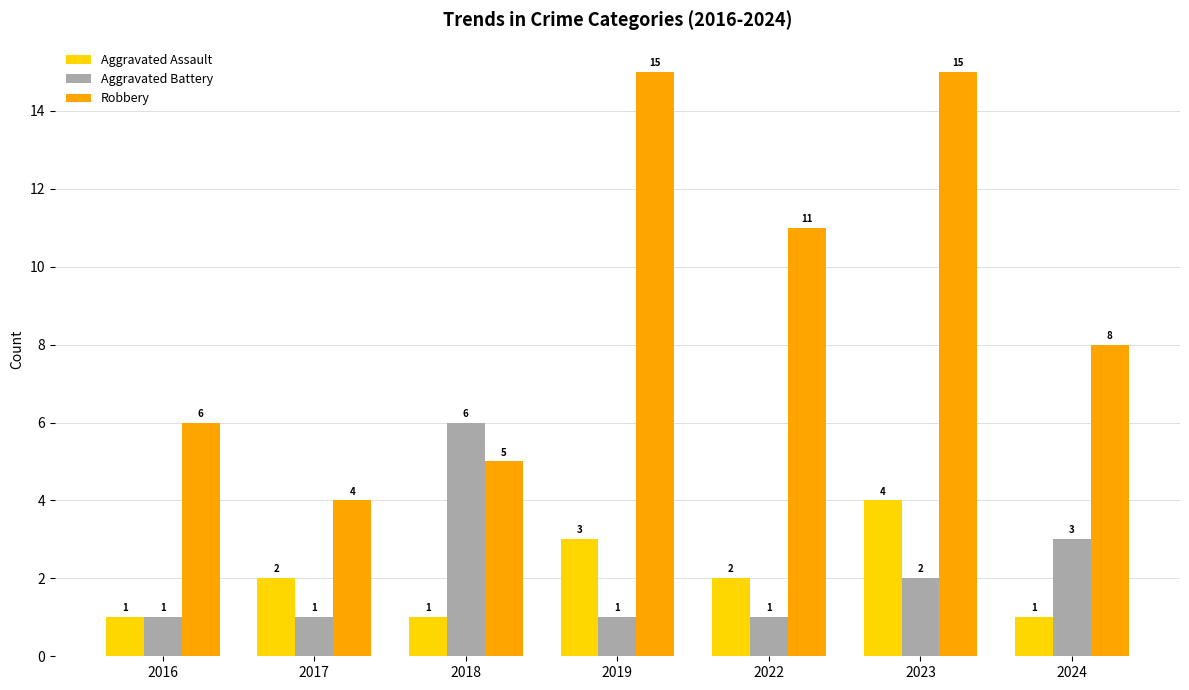

Reading left to right, list all the values displayed in this chart.

Aggravated Assault: 2016=1	2017=2	2018=1	2019=3	2022=2	2023=4	2024=1
Aggravated Battery: 2016=1	2017=1	2018=6	2019=1	2022=1	2023=2	2024=3
Robbery: 2016=6	2017=4	2018=5	2019=15	2022=11	2023=15	2024=8